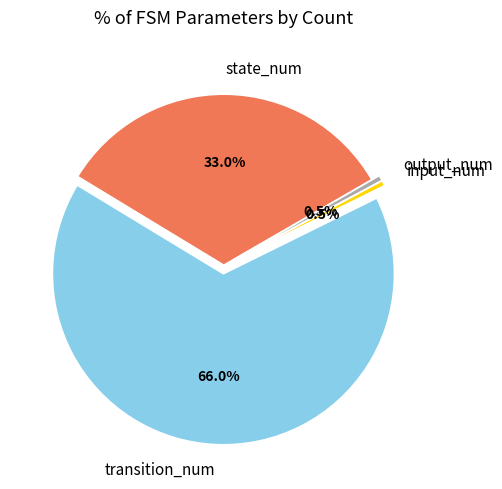

Is output_num the majority of the pie?

No